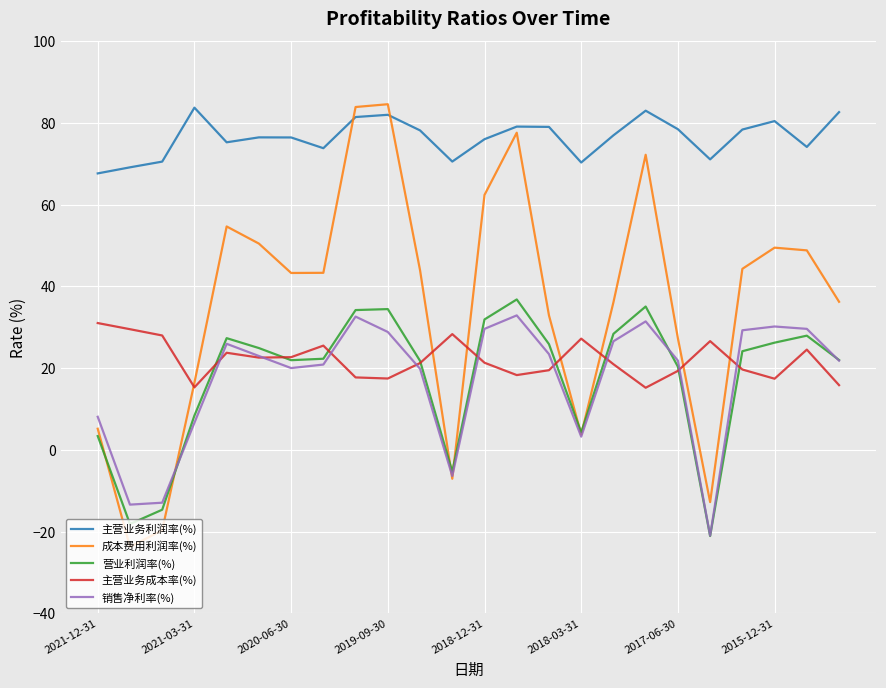

What is the highest value of the 主营业务成本率(%) series?

31.0